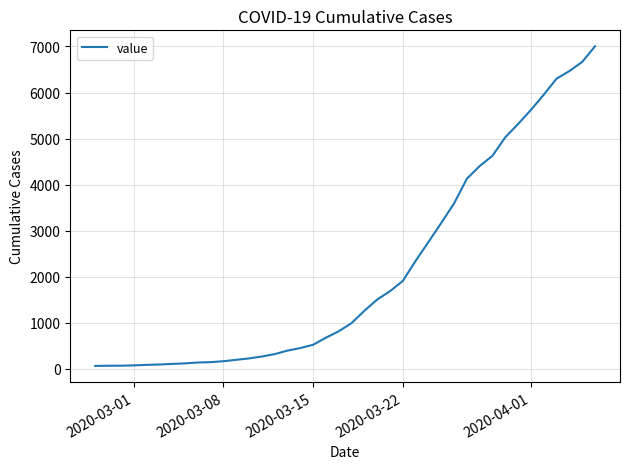

How many lines are shown in the chart?

1